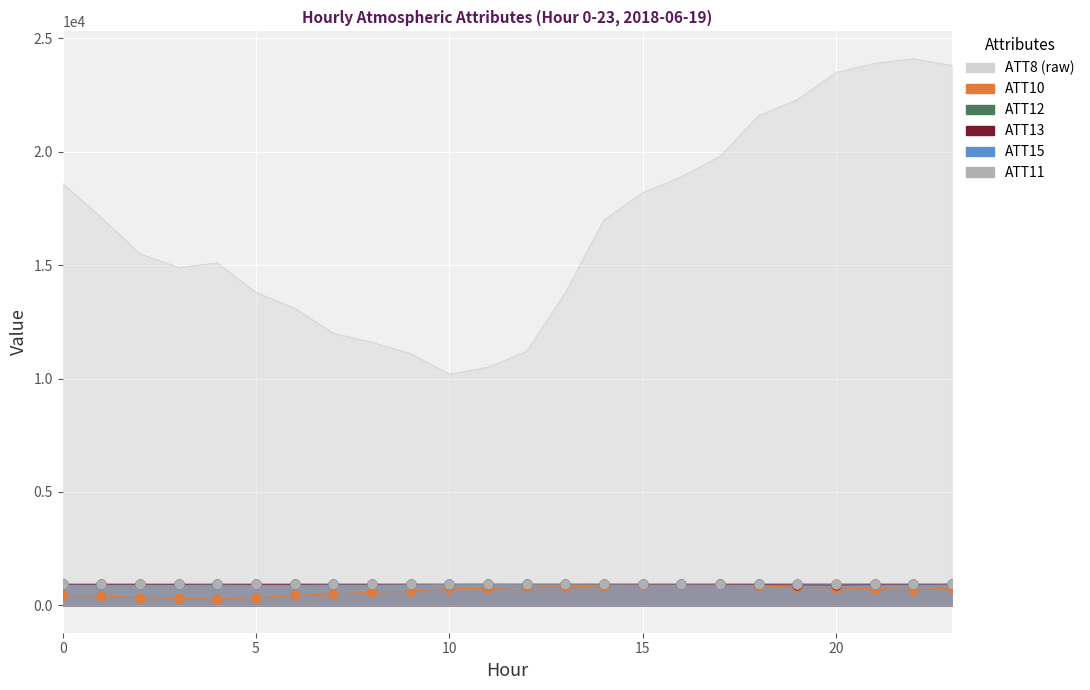

What are all the series names shown in the legend?

ATT8, ATT10, ATT11, ATT12, ATT13, ATT15